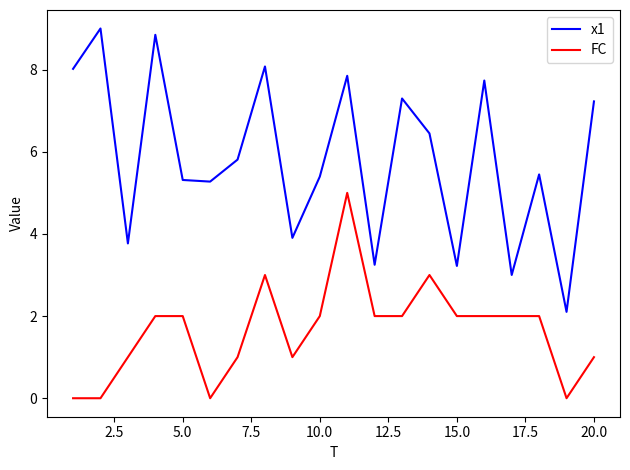

Rank the series by their maximum value, from highest to lowest.

x1, FC